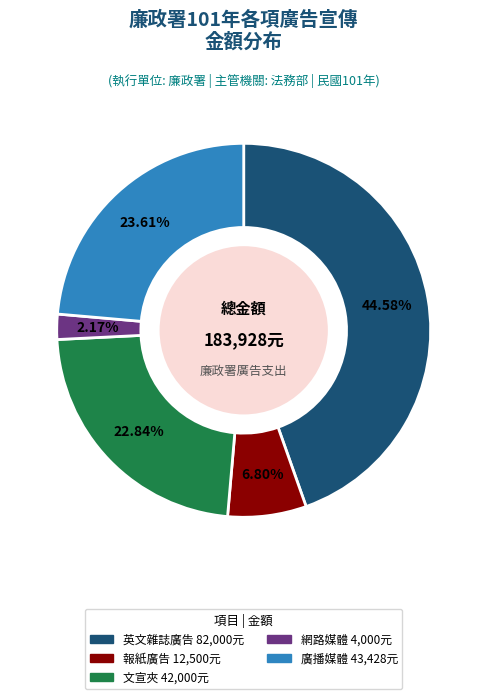

What is the largest slice in the pie chart?

英文雜誌廣告 82,000元